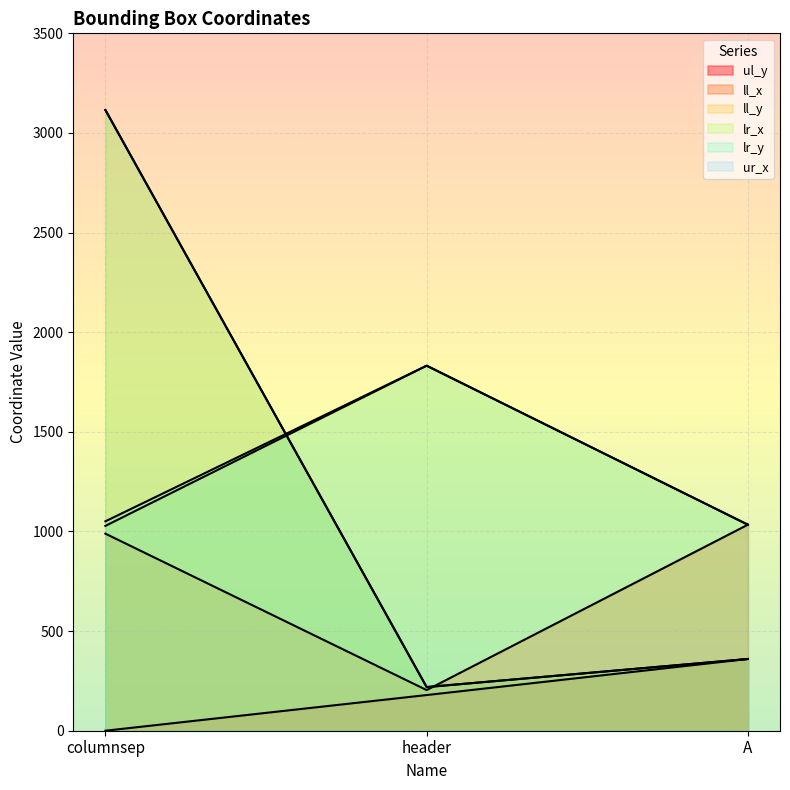

How many positive values does the ul_y series have?

2